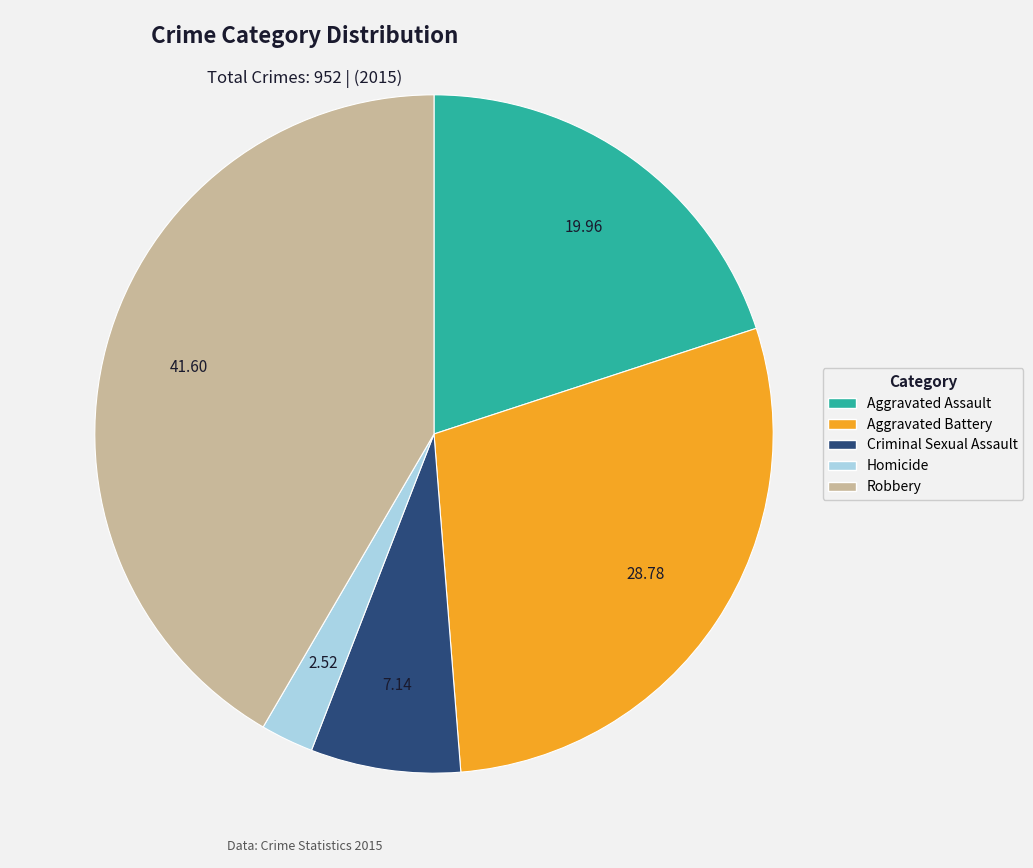

Count the number of slices in the pie.

5